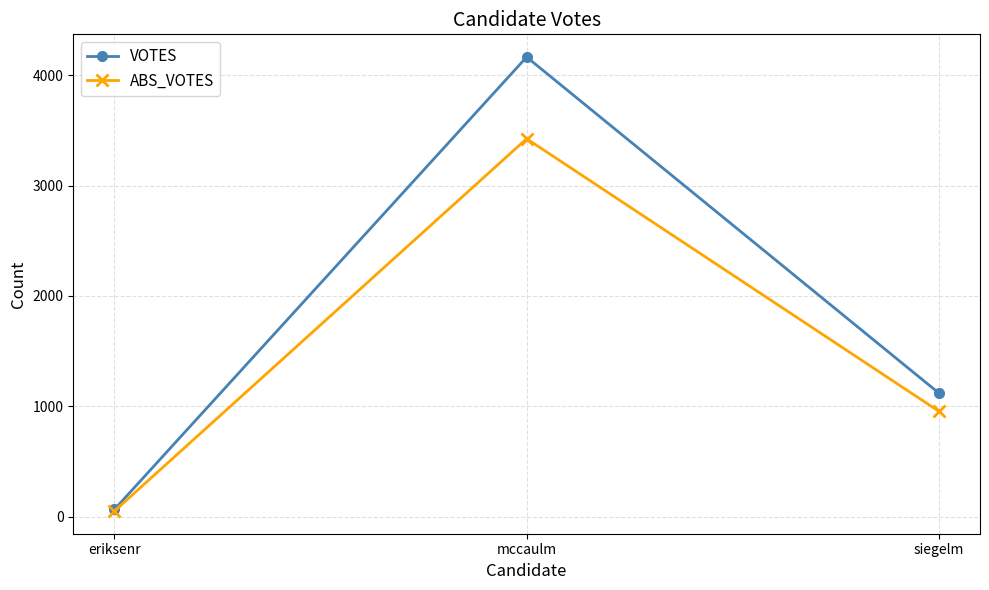

What is the value of the VOTES point at the 1st from the left?

66